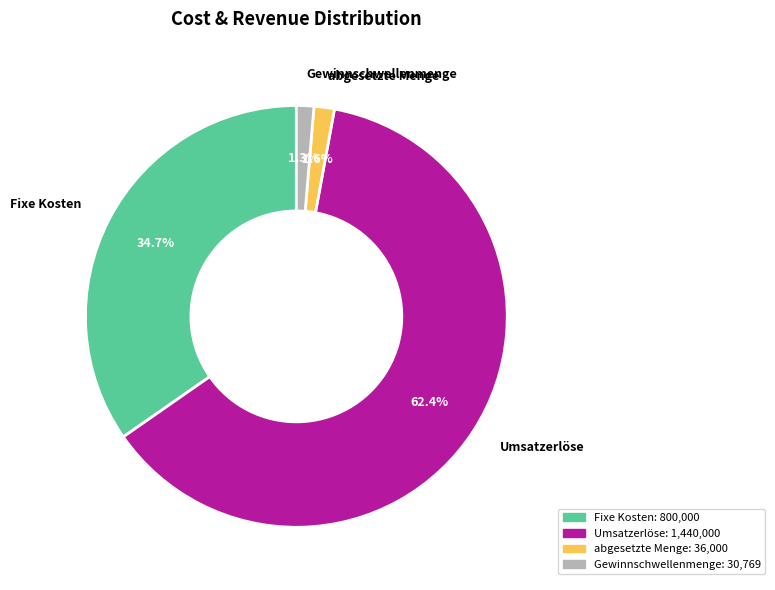

Which category has the biggest portion of the pie?

Umsatzerlöse